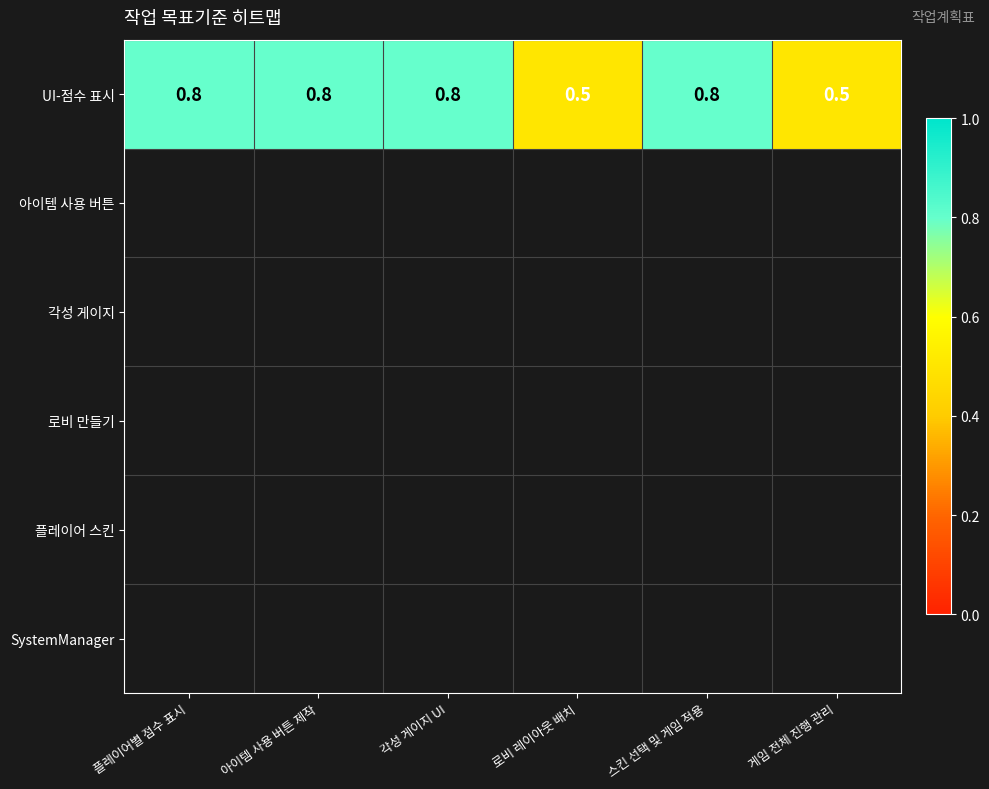

Reading right to left, extract all data points from this chart.

0.5	0.8	0.5	0.8	0.8	0.8